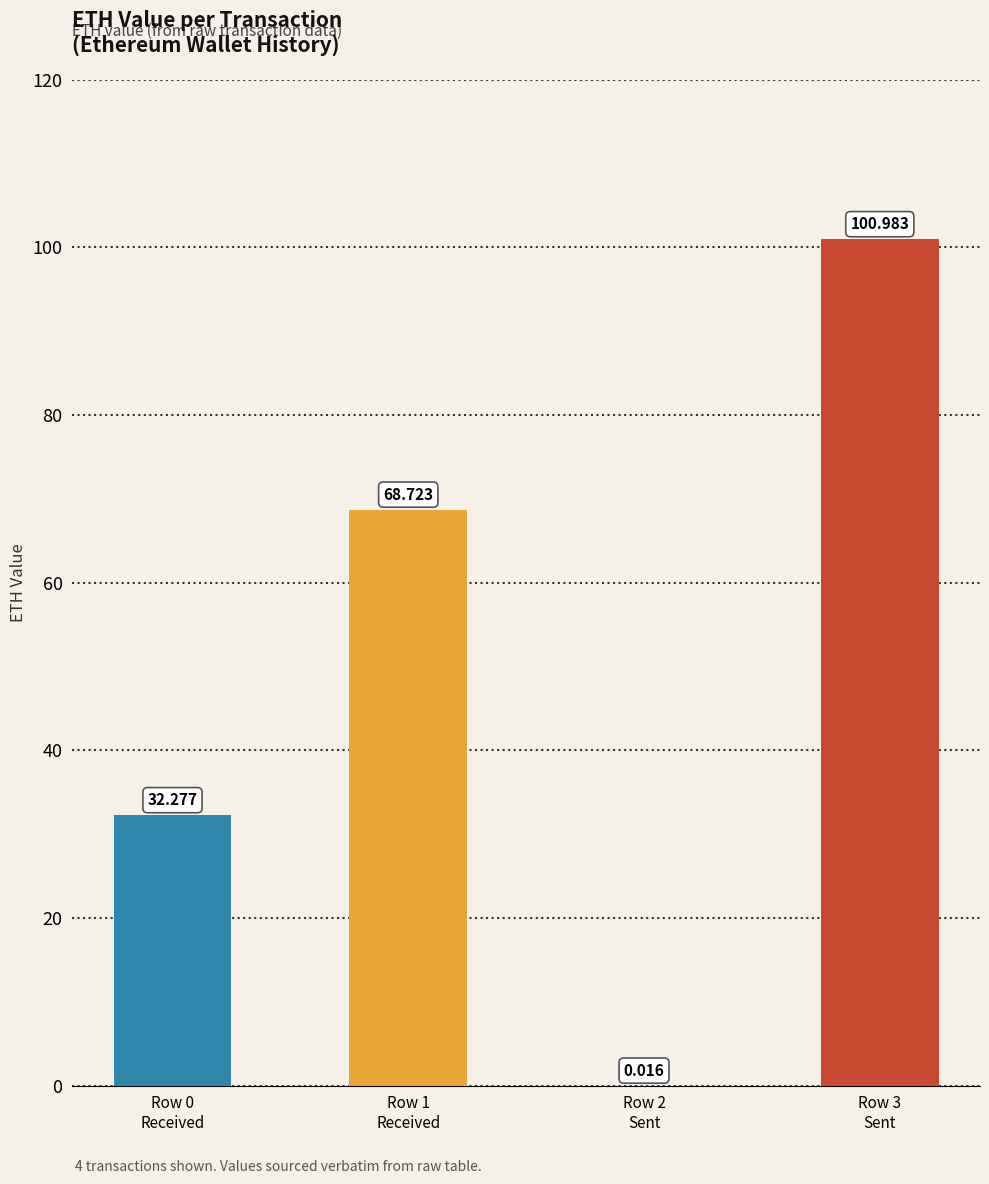

What is the change in value from nonce=0 (row 2) to nonce=1 (row 3)?

+101.0